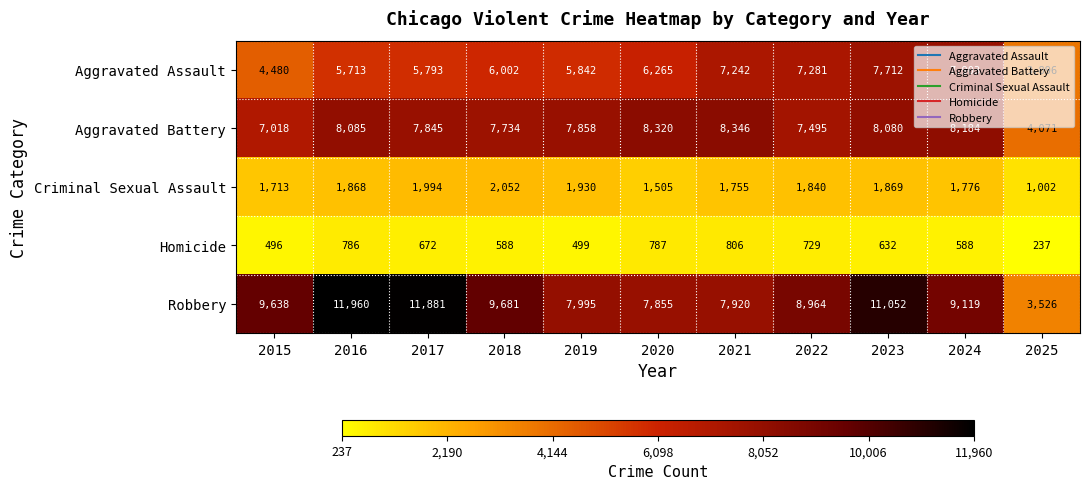

List the series in order of their peak value, highest first.

Robbery, Aggravated Battery, Aggravated Assault, Criminal Sexual Assault, Homicide